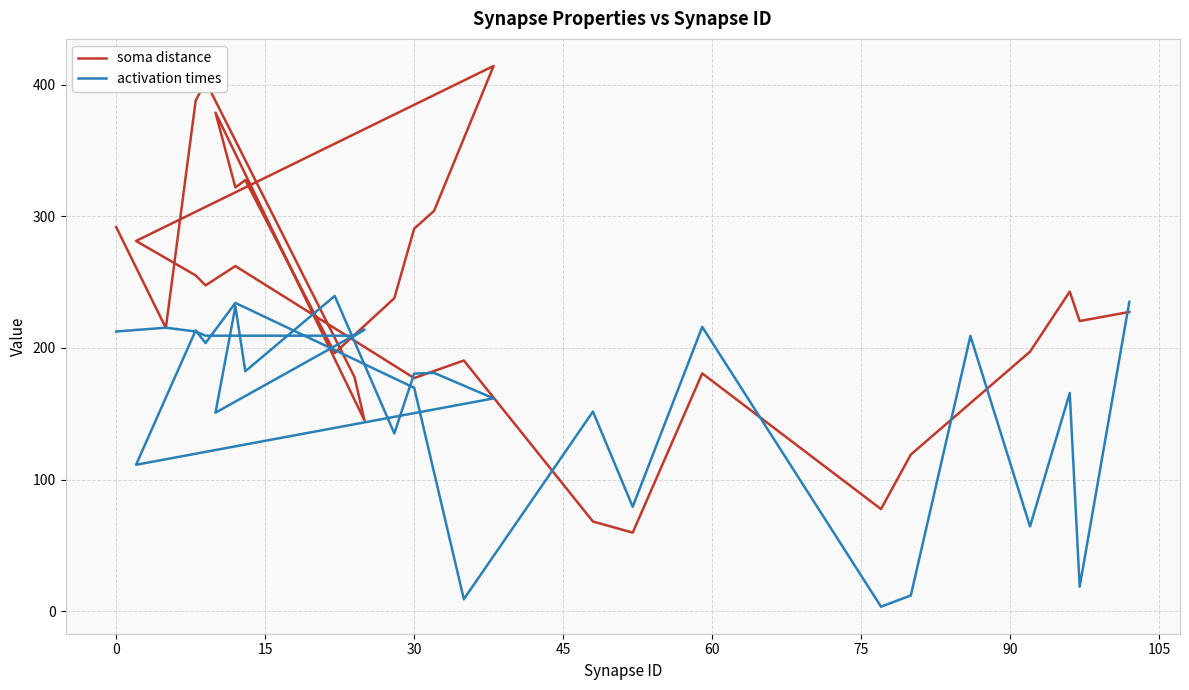

Count the number of categories in the chart.

30